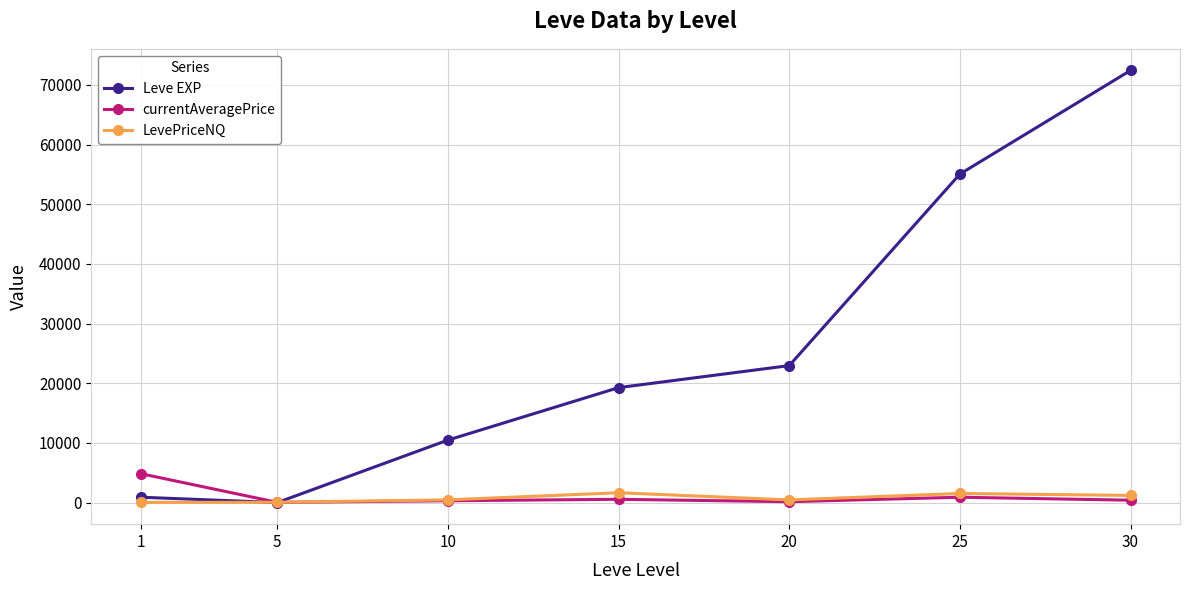

What is the highest value of the LevePriceNQ series?

1651.5